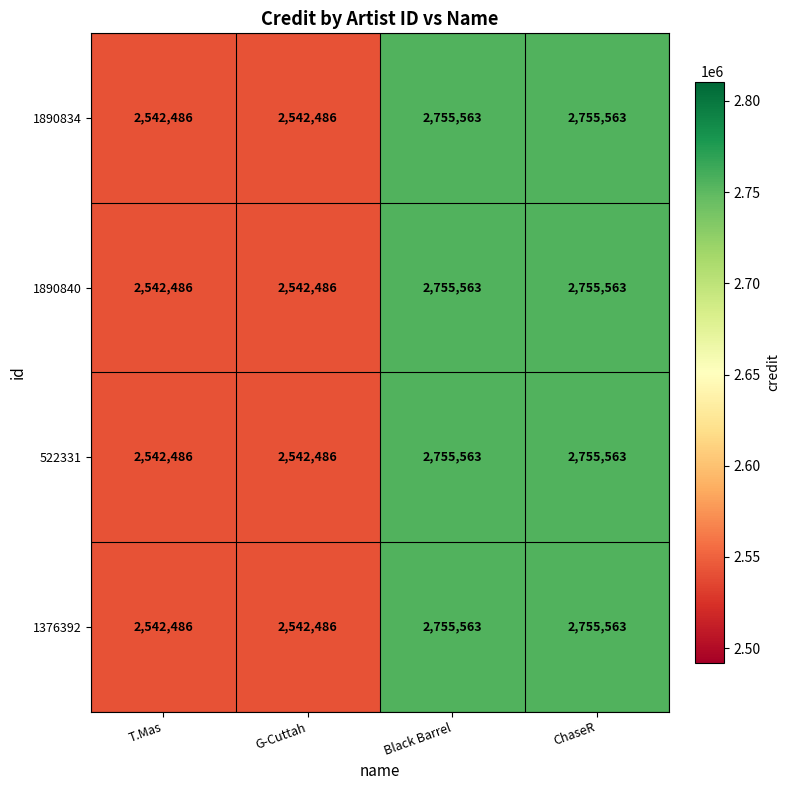

The value of 1890834 at ChaseR is 1356388. True or false?

False